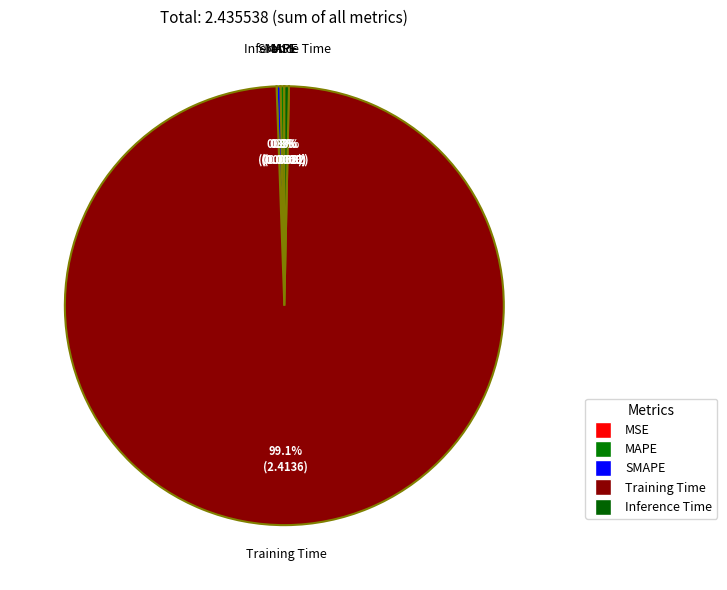

Is the sum of MAPE and Training Time greater than half?

Yes